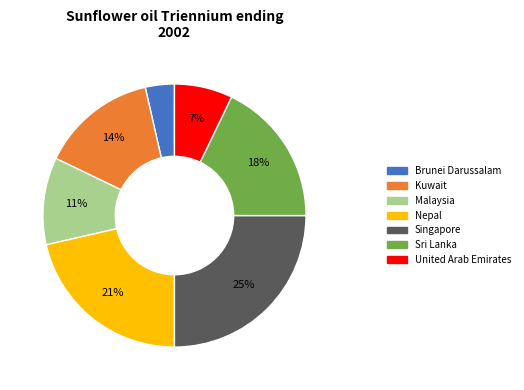

Is there any slice that represents more than half of the pie?

No